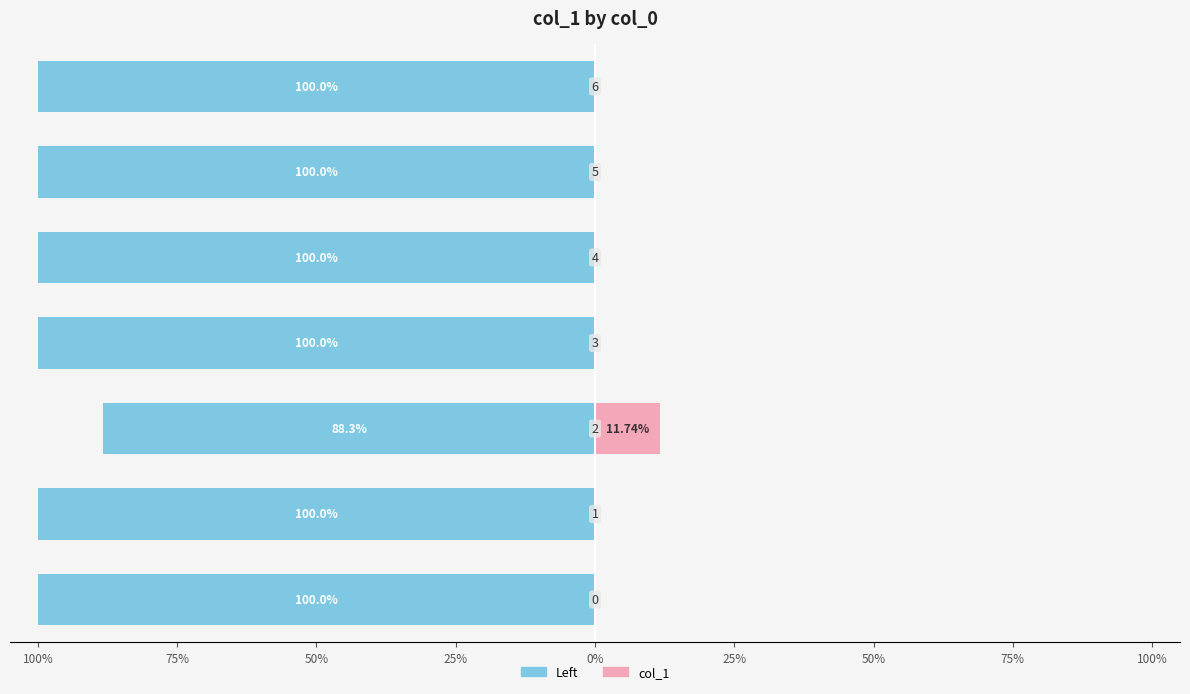

Does the chart contain stacked bars?

No